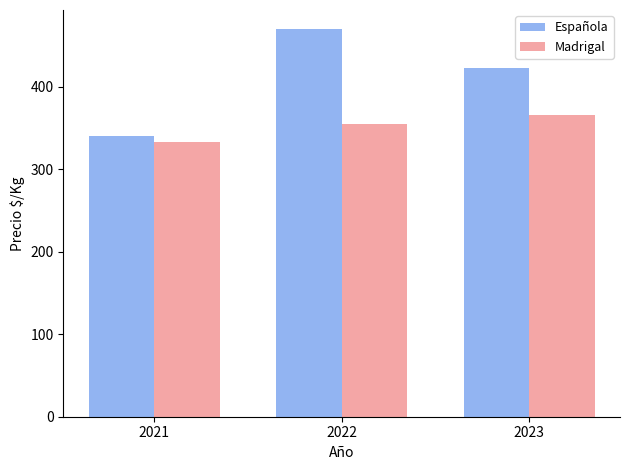

How many bars are there in each group?

2